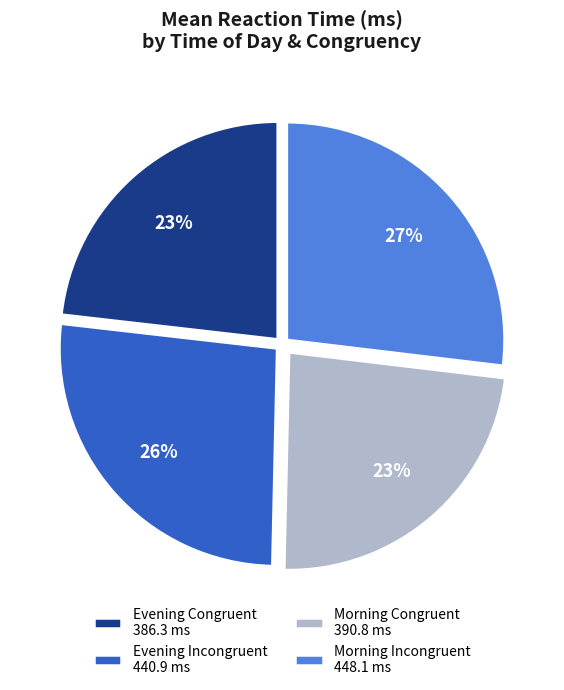

To the nearest percent, what portion does Morning Congruent 390.8 ms represent?

23%